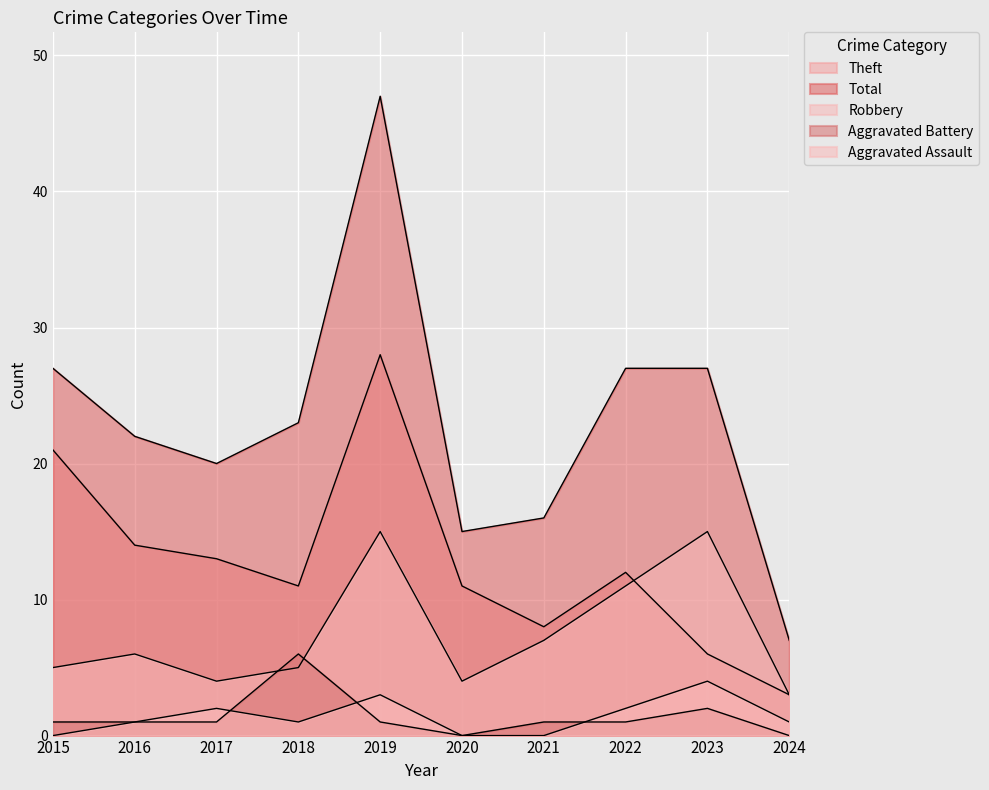

Rank the categories by Total value from highest to lowest.

2019, 2015, 2022, 2023, 2018, 2016, 2017, 2021, 2020, 2024